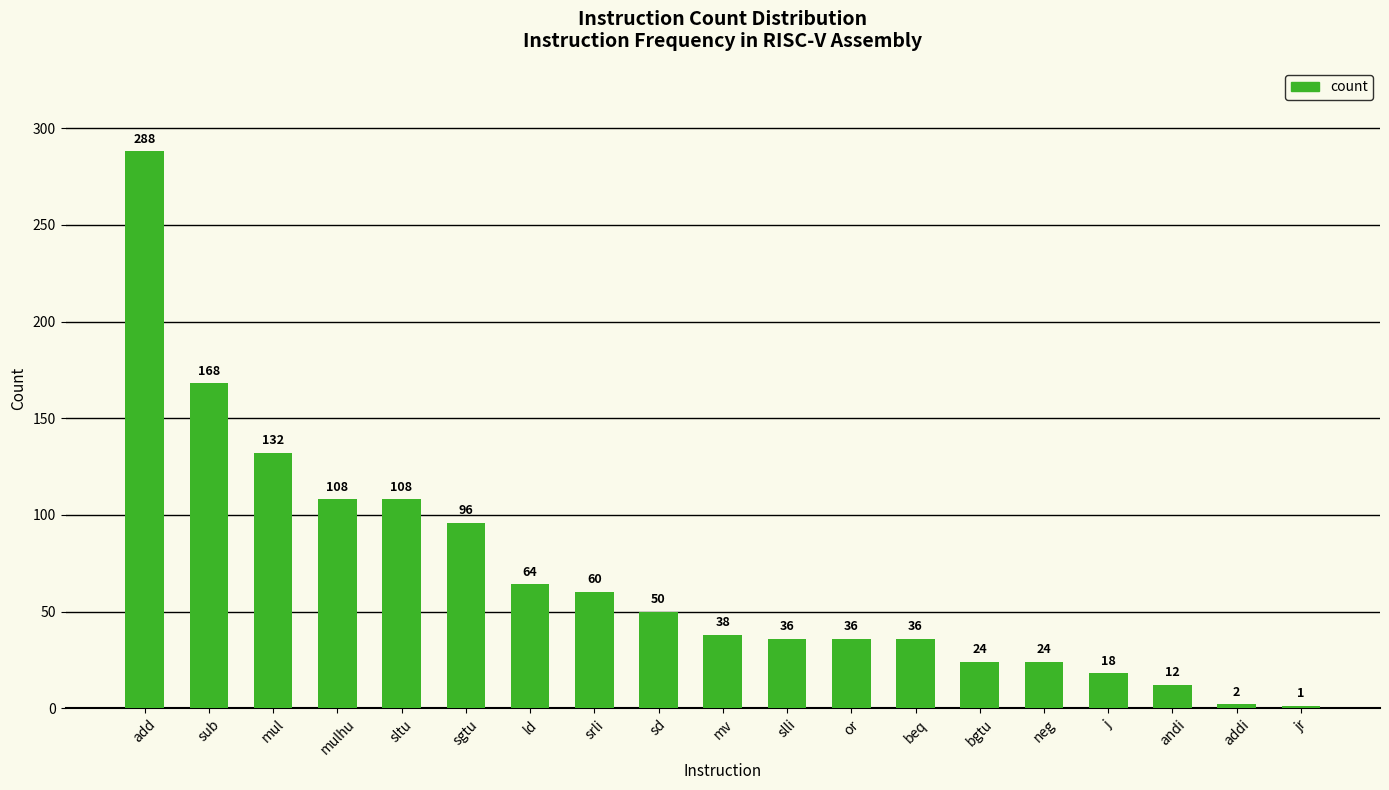

How many values are below 38?

9